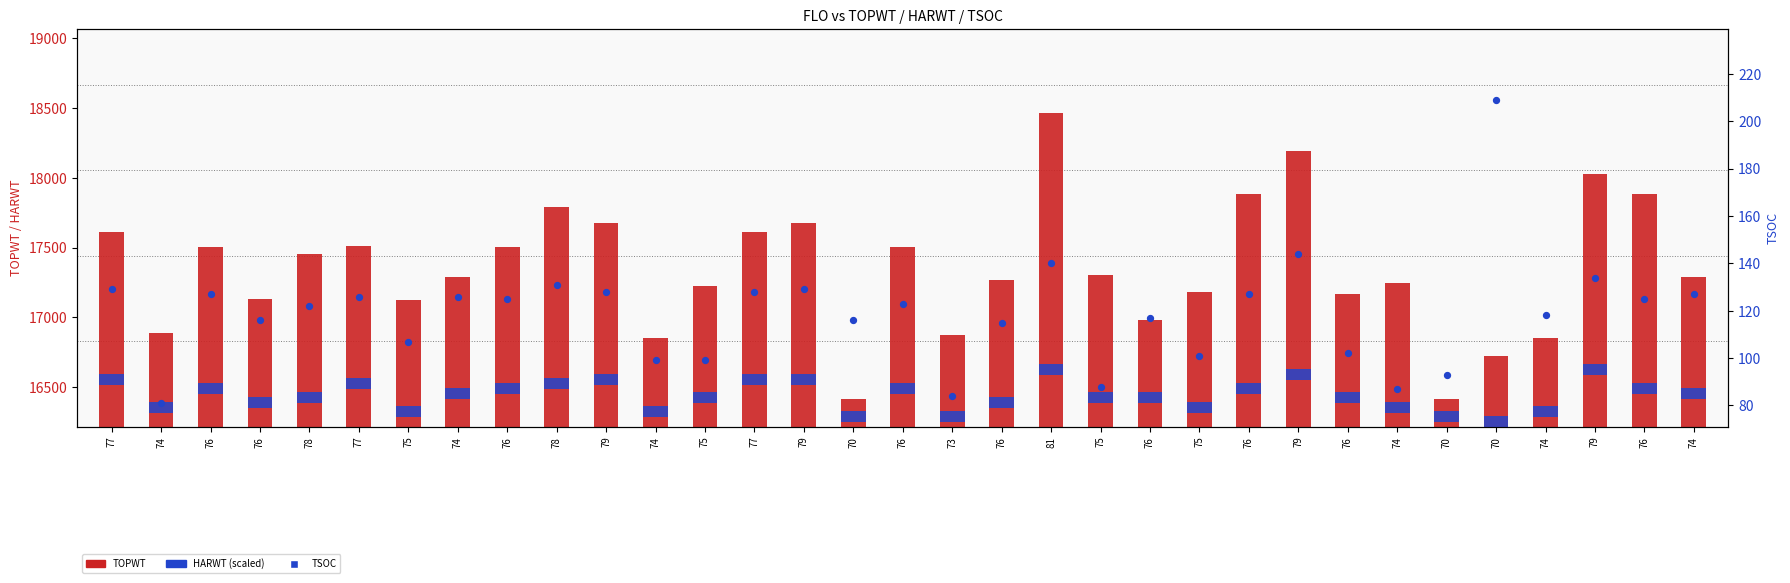

At which category is the sum across all series the highest?

81